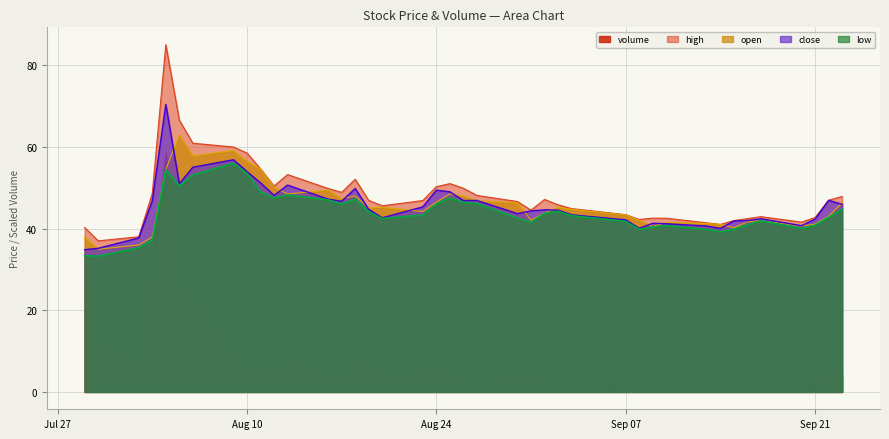

True or false: open and high cross at least once.

False